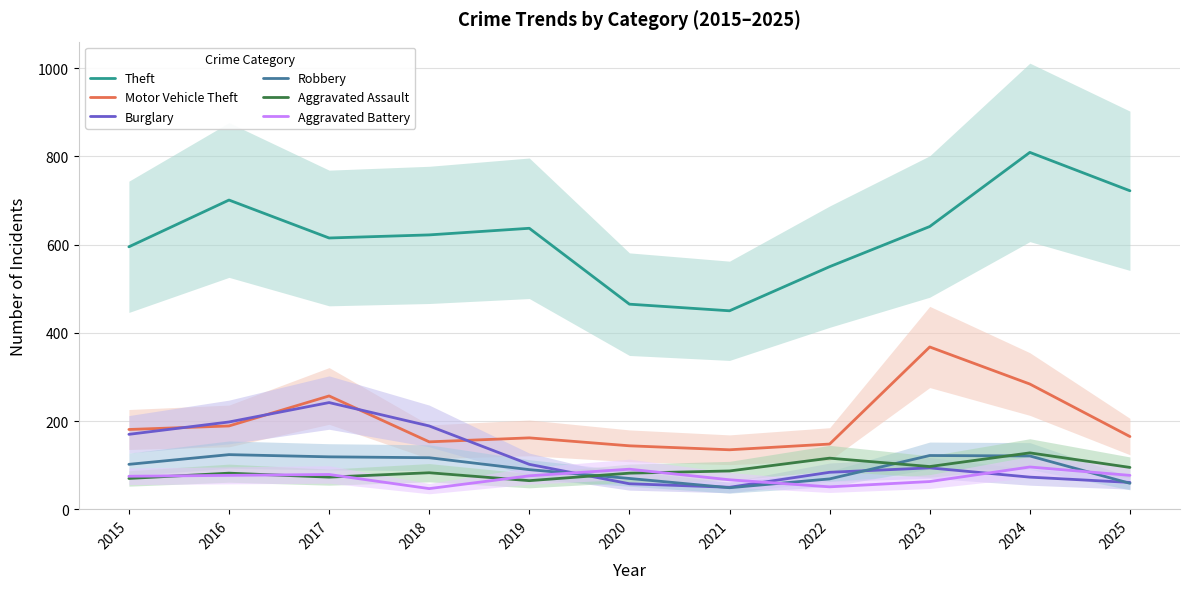

What is the value of the Robbery point at the 1st from the left?

102